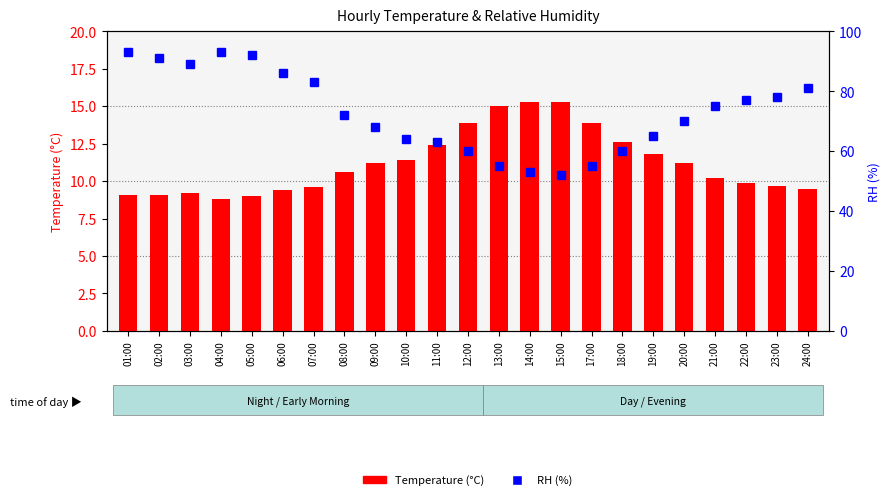

What is the label of the 2nd bar from the right?

23:00